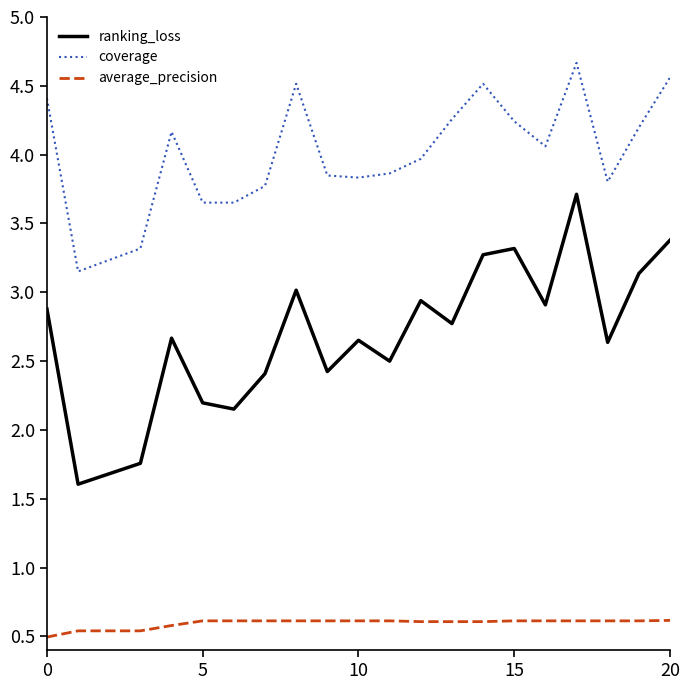

What is the highest value of the coverage series?

4.7